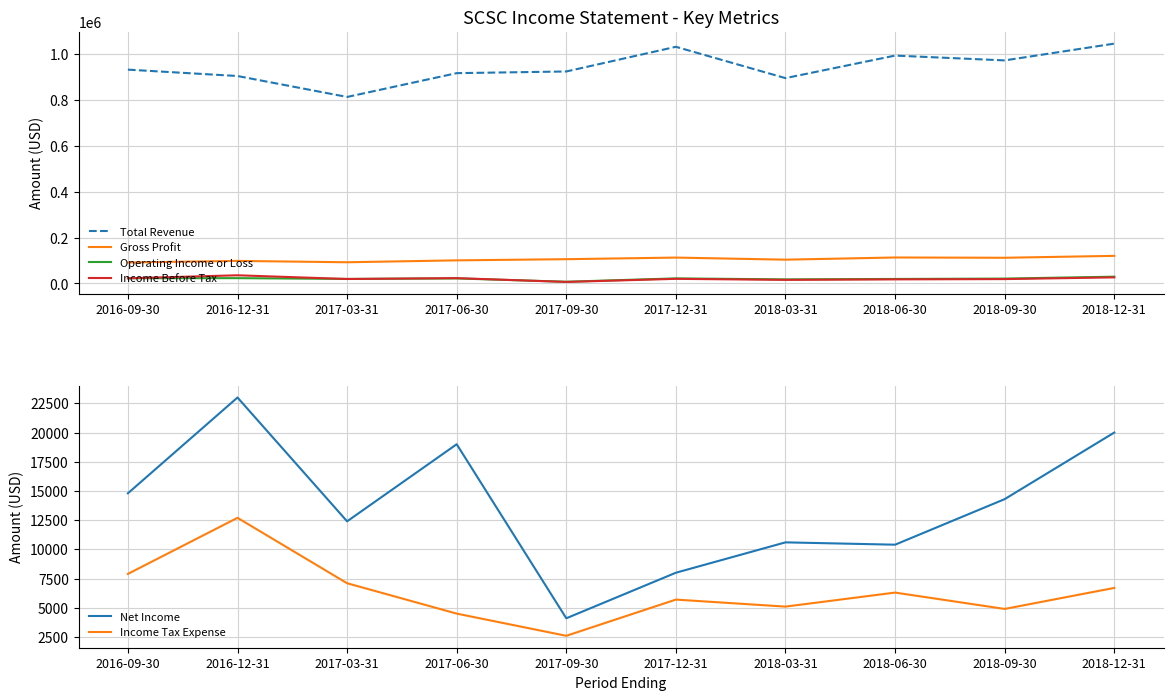

At which label does Income Before Tax reach its peak?

2016-12-31